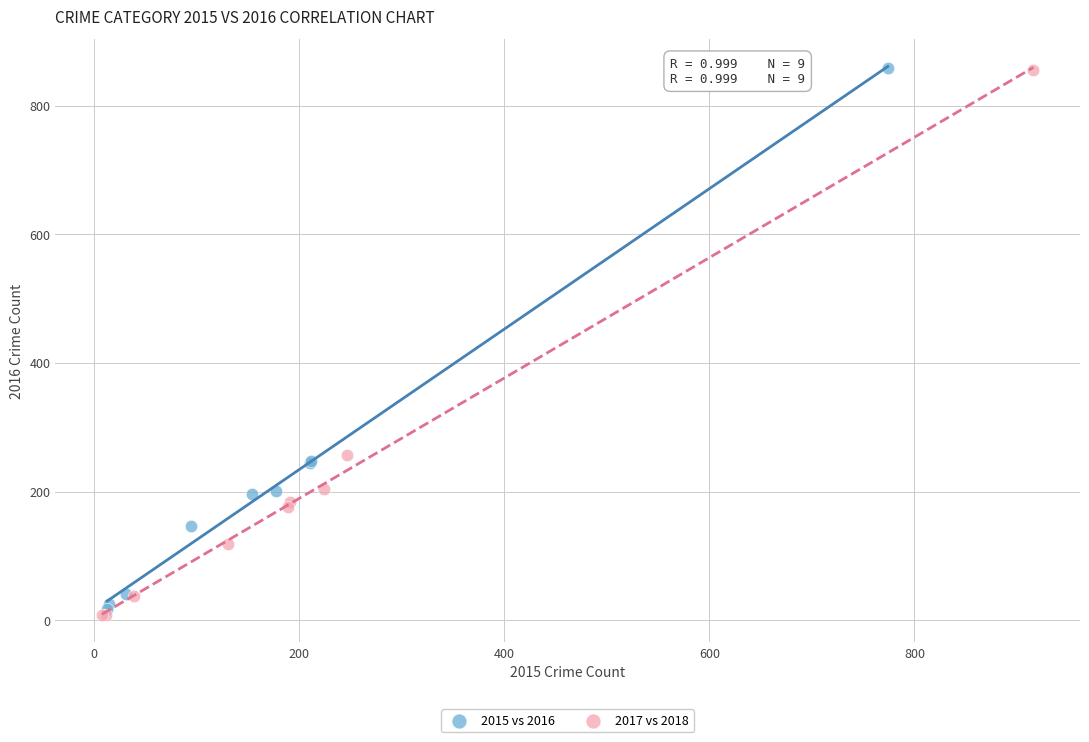

Which series has the largest Y range (max minus min)?

2017 vs 2018